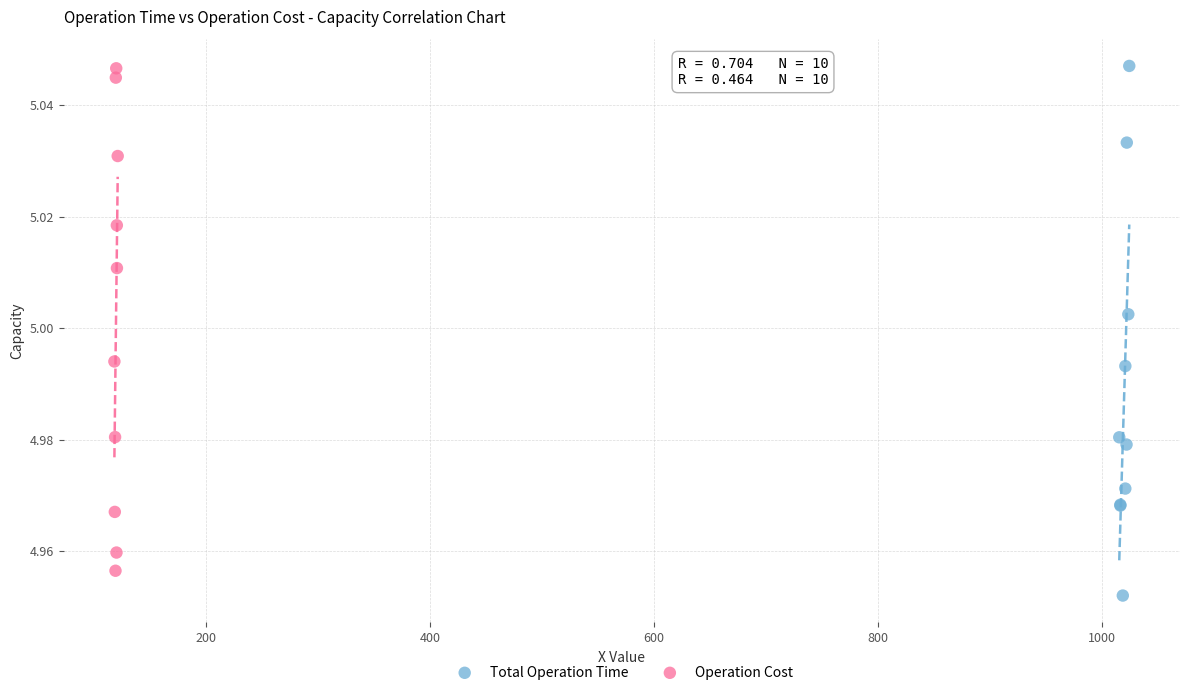

Which series reaches the minimum Y coordinate?

Total Operation Time